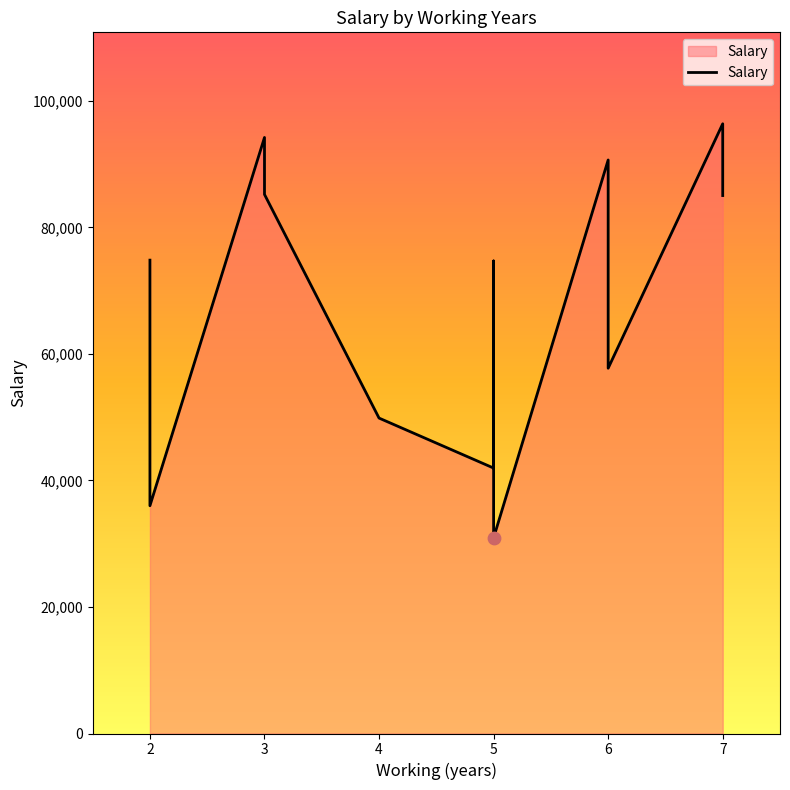

What is the change in value from 2 to 4?

-24965